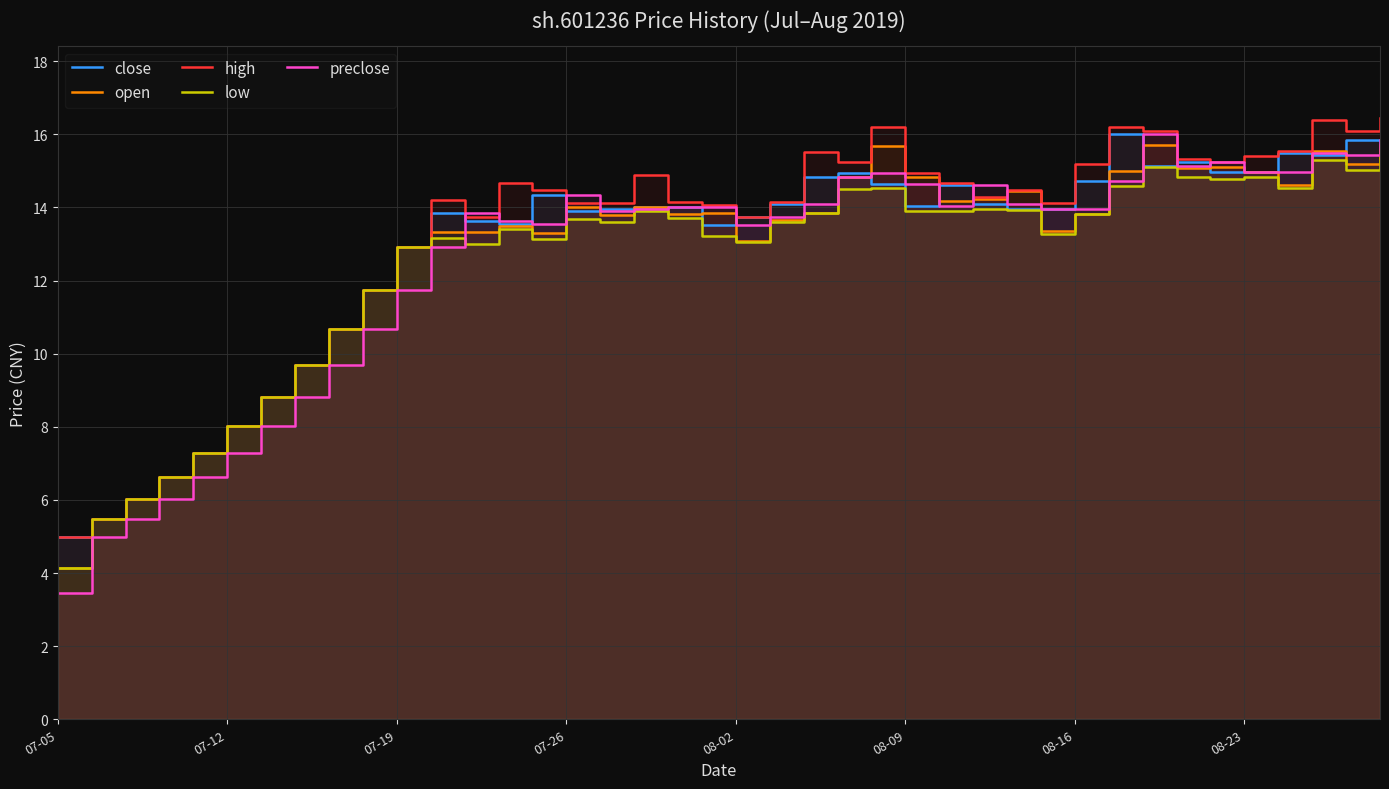

In high, how many points are lower than both neighbors (excluding endpoints)?

8